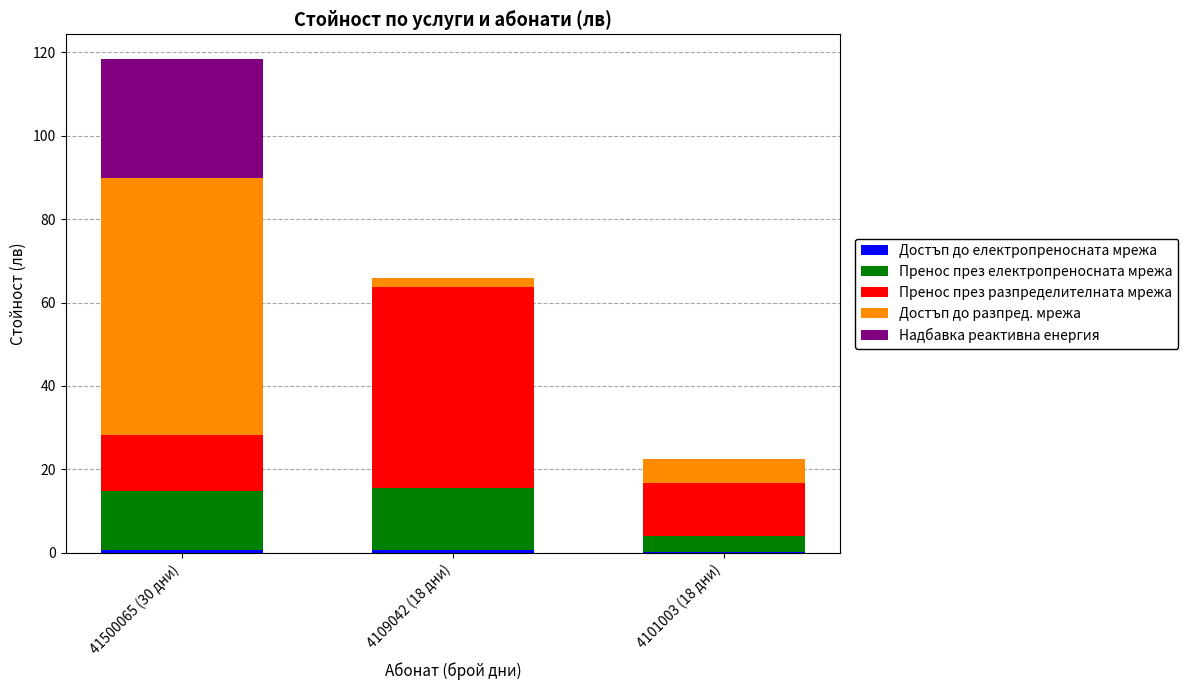

At which category is the sum across all series the highest?

41500065 (30 дни)